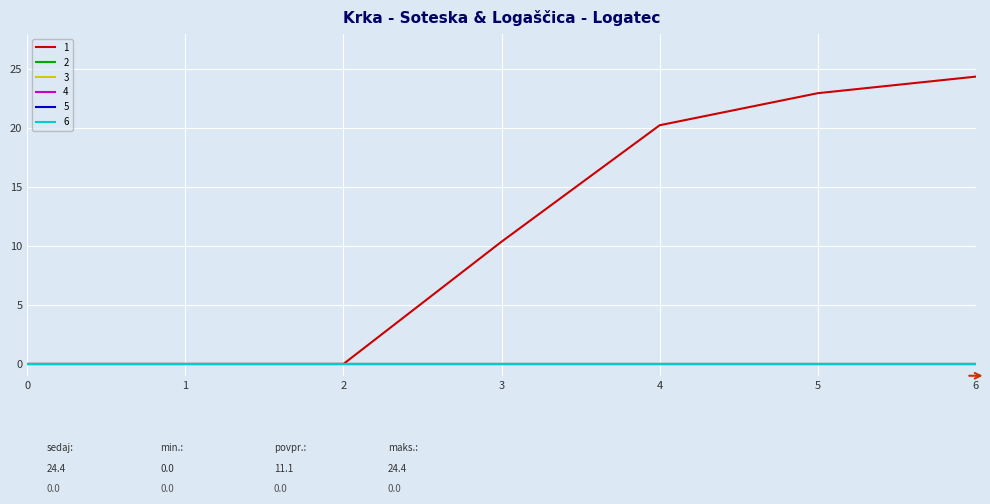

Does the chart have visible grid lines?

Yes